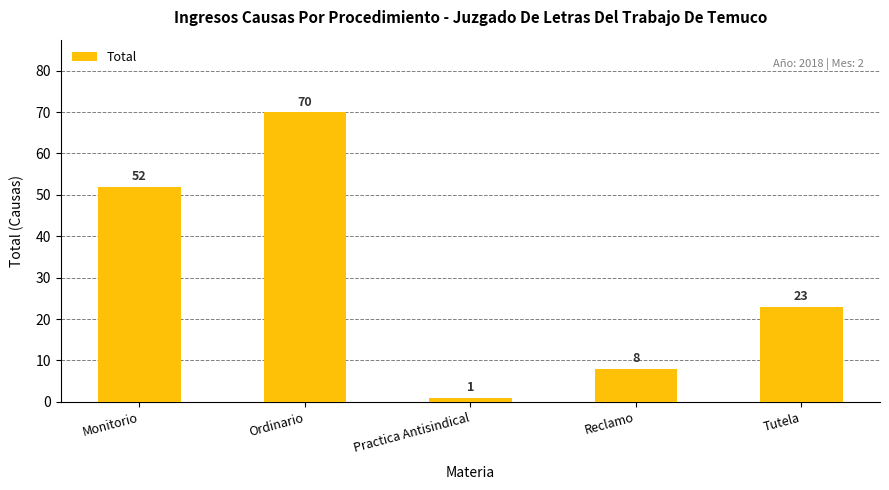

What is the maximum value shown in the chart?

70